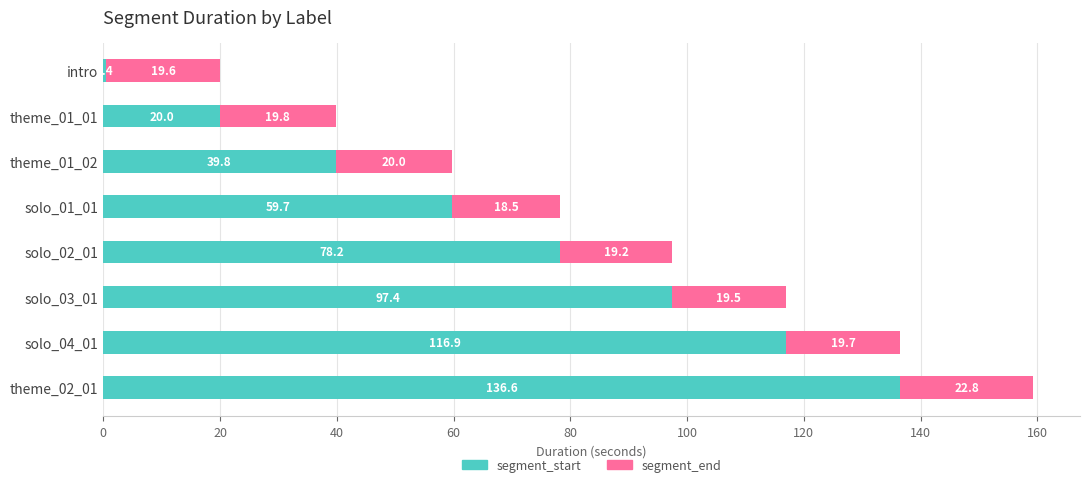

What is the sum of the segment_start values at theme_01_01 and solo_03_01?

117.4